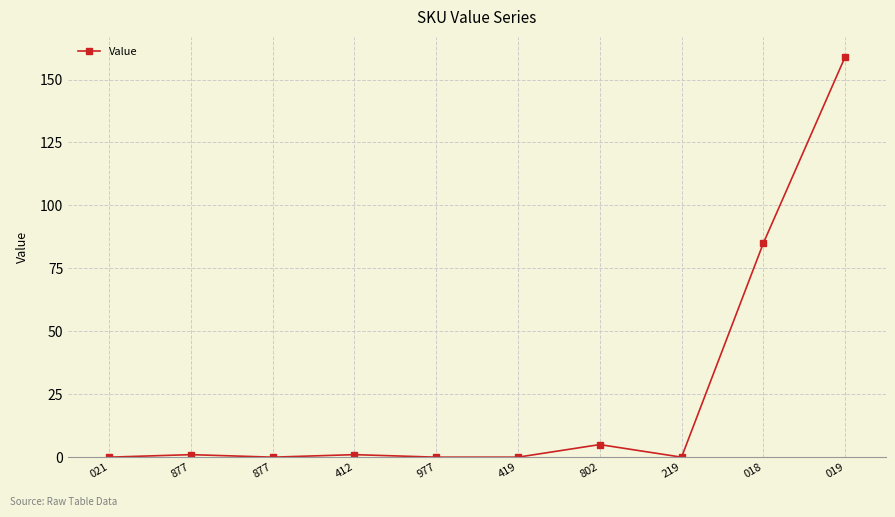

What is the label of the 4th point from the left?

412